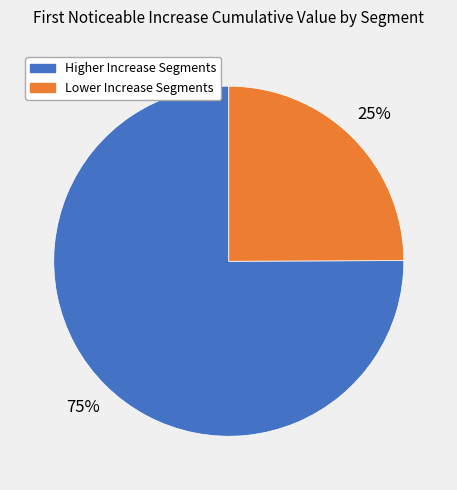

How many segments does this pie chart have?

2